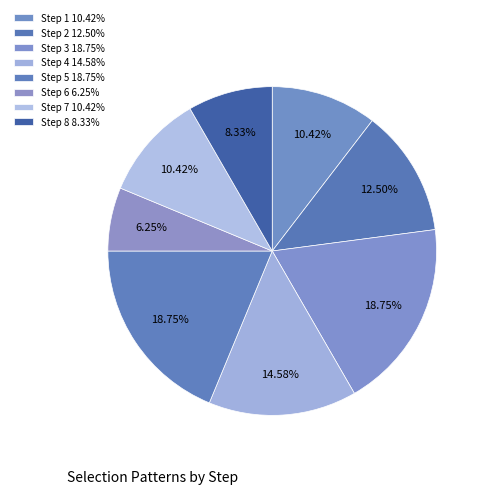

How many slices are in this pie chart?

8